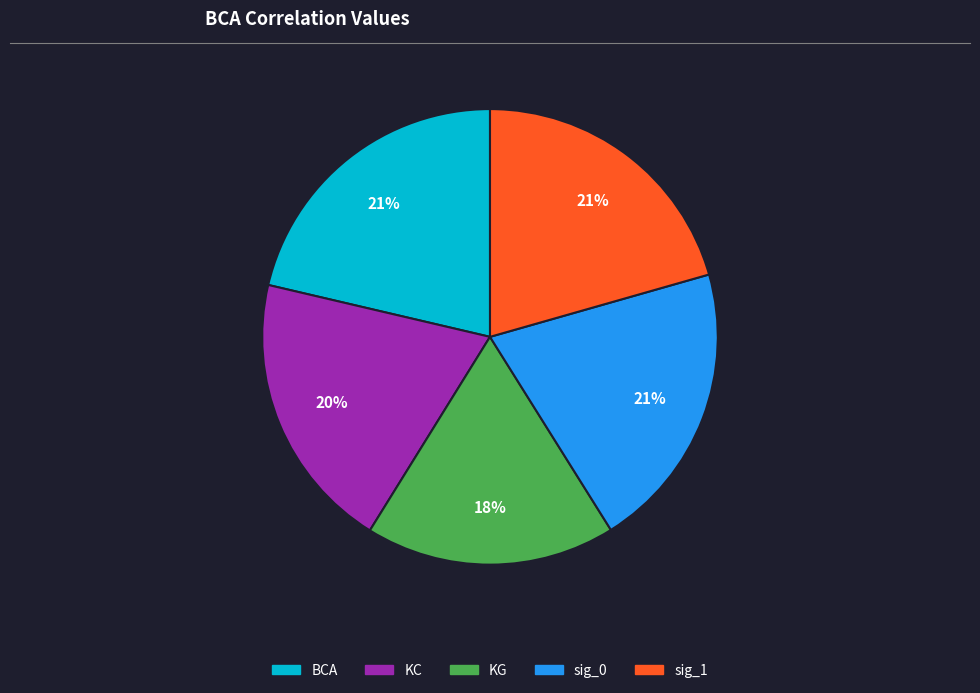

Which slice is the smallest?

KG